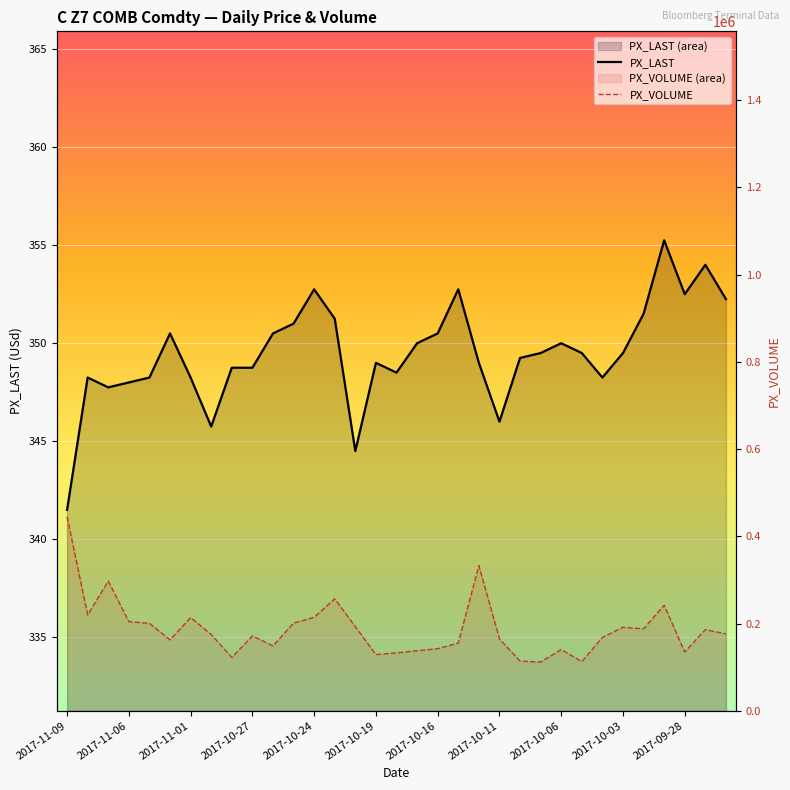

Which category has the highest value across all series?

2017-11-09